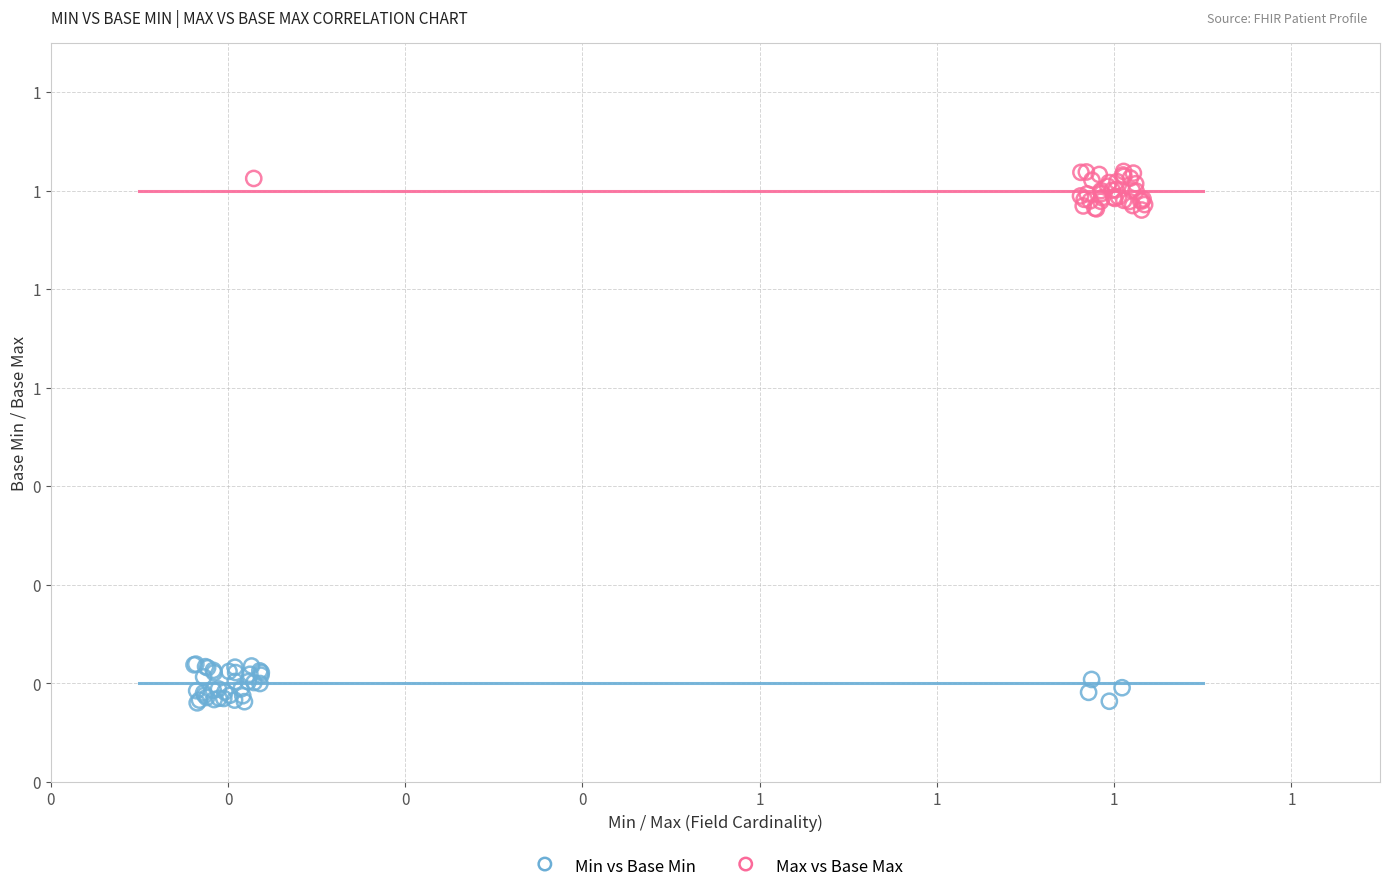

What are all the series names shown in the legend?

Min vs Base Min, Max vs Base Max